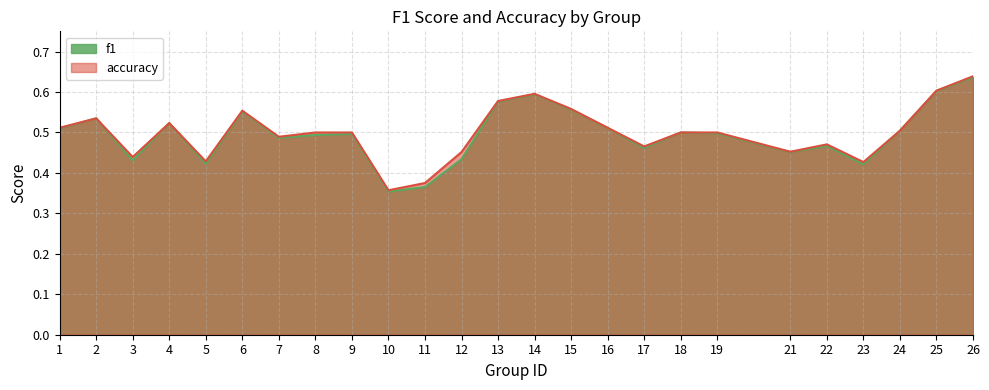

How many series are shown in this chart?

2